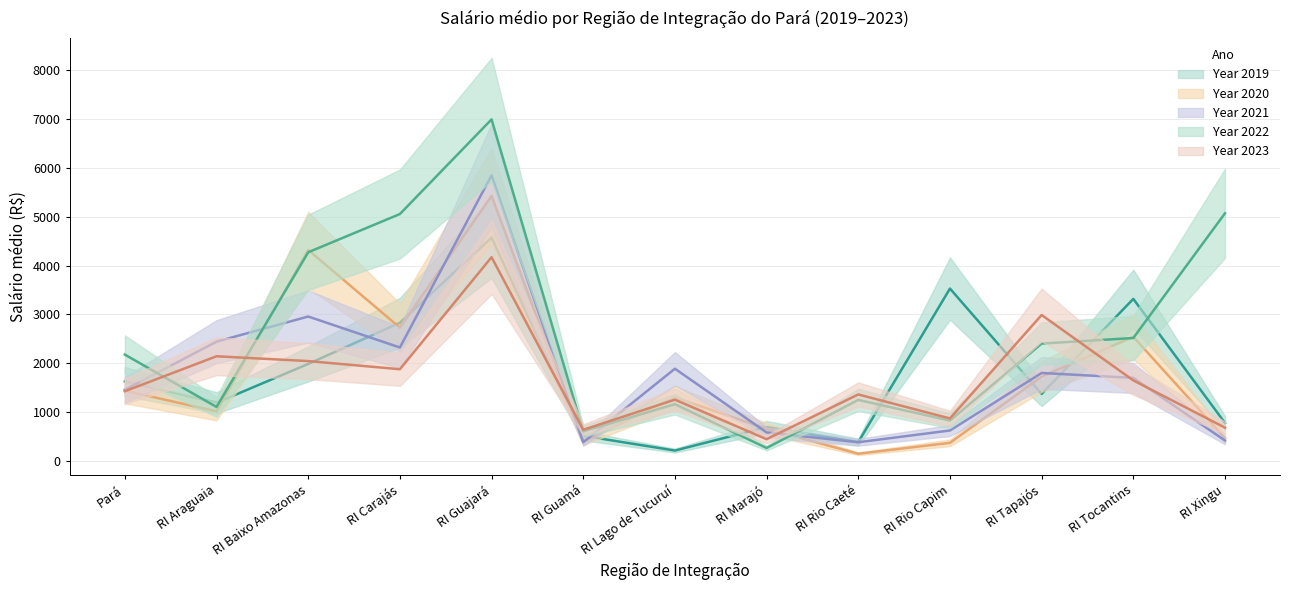

Is the value of 2021 at RI Marajó greater than the value of 2020 at RI Rio Caeté?

Yes